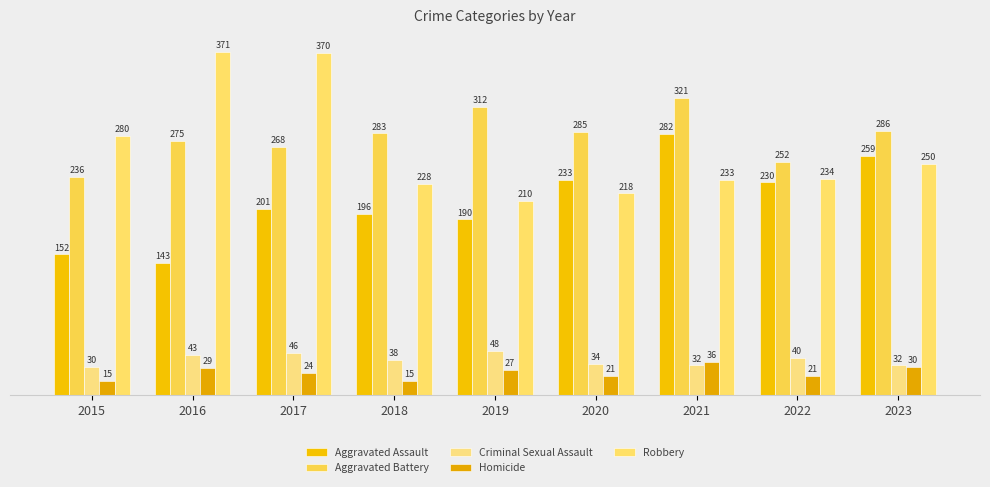

What is the average value of the Homicide series?

24